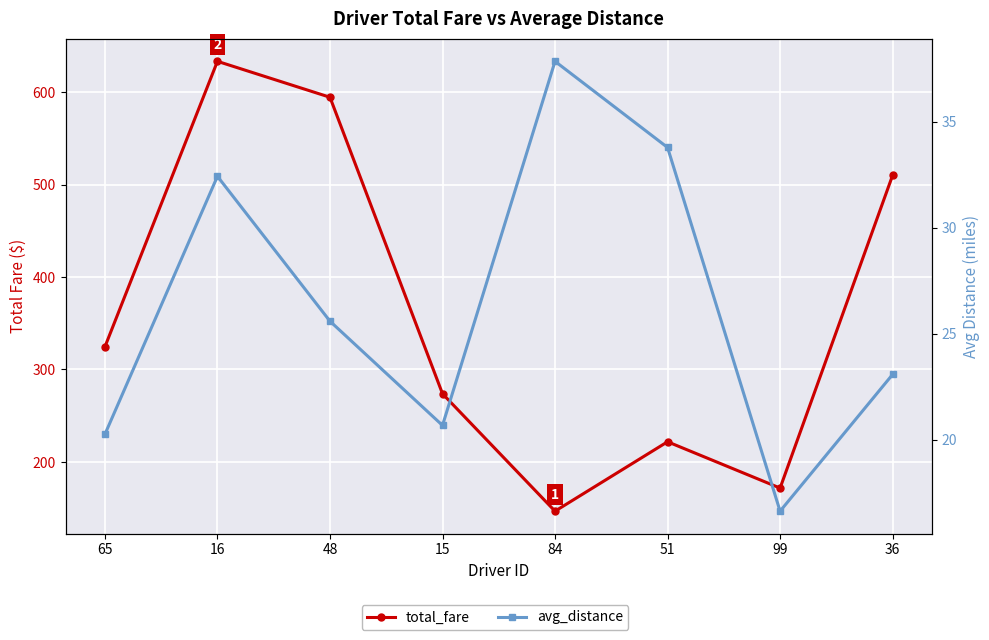

The value of avg_distance at 48 is 5.1. True or false?

False